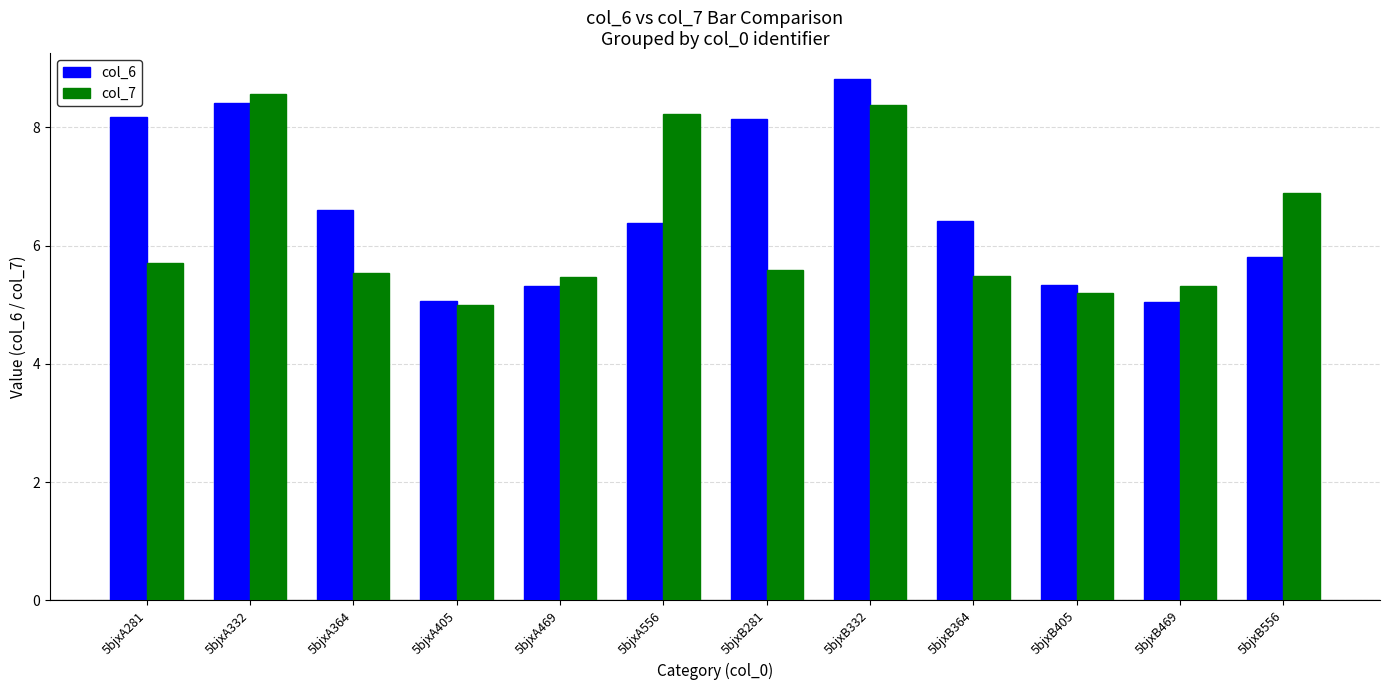

How many data points does each series have?

12